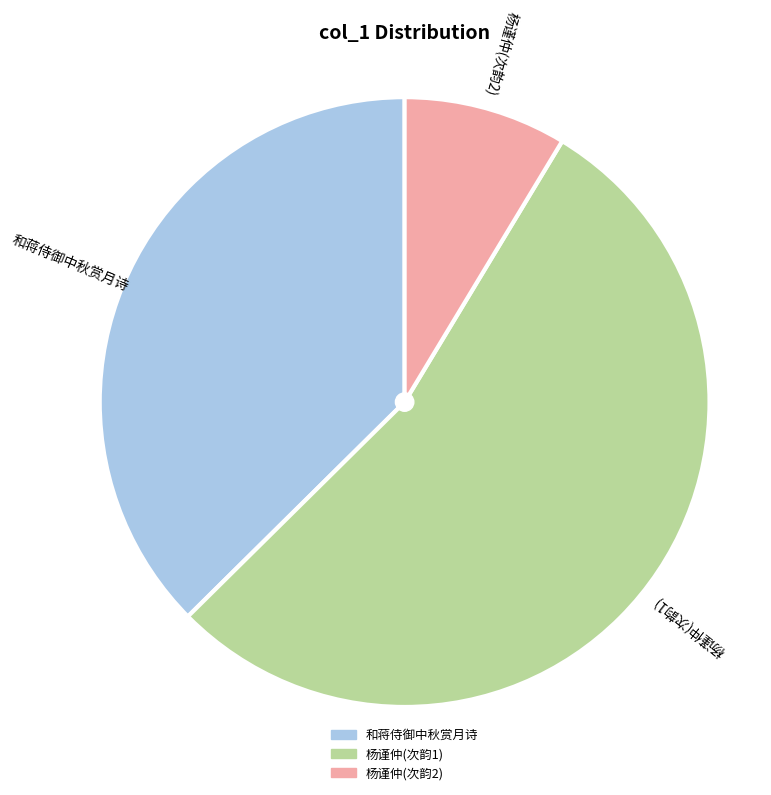

Which category has the smallest portion of the pie?

杨谨仲(次韵2)